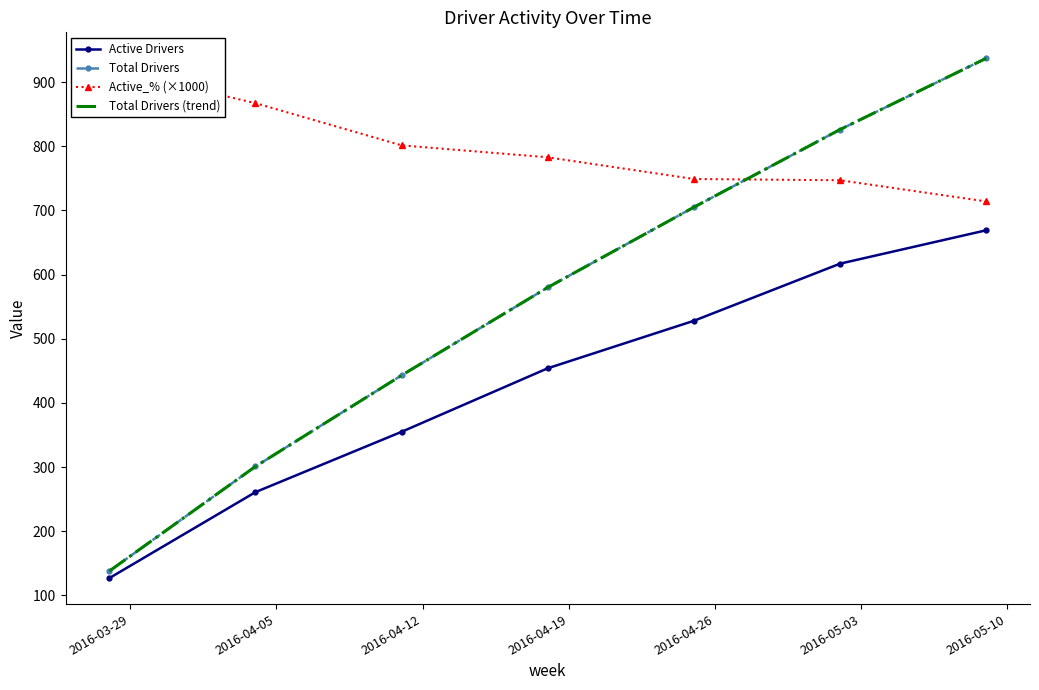

What is the value of the Total Drivers point at the 7th from the left?

937.0